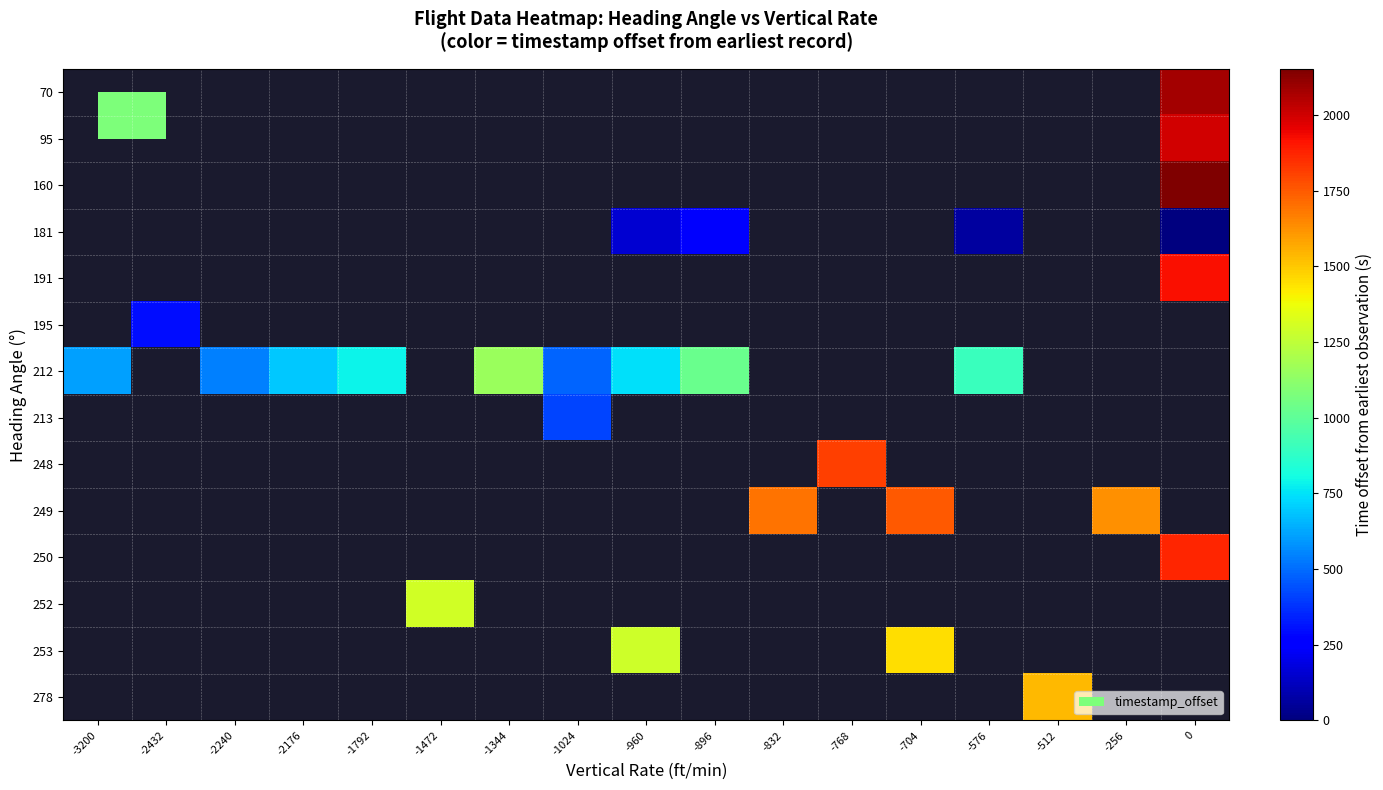

Count the number of data series in this chart.

14